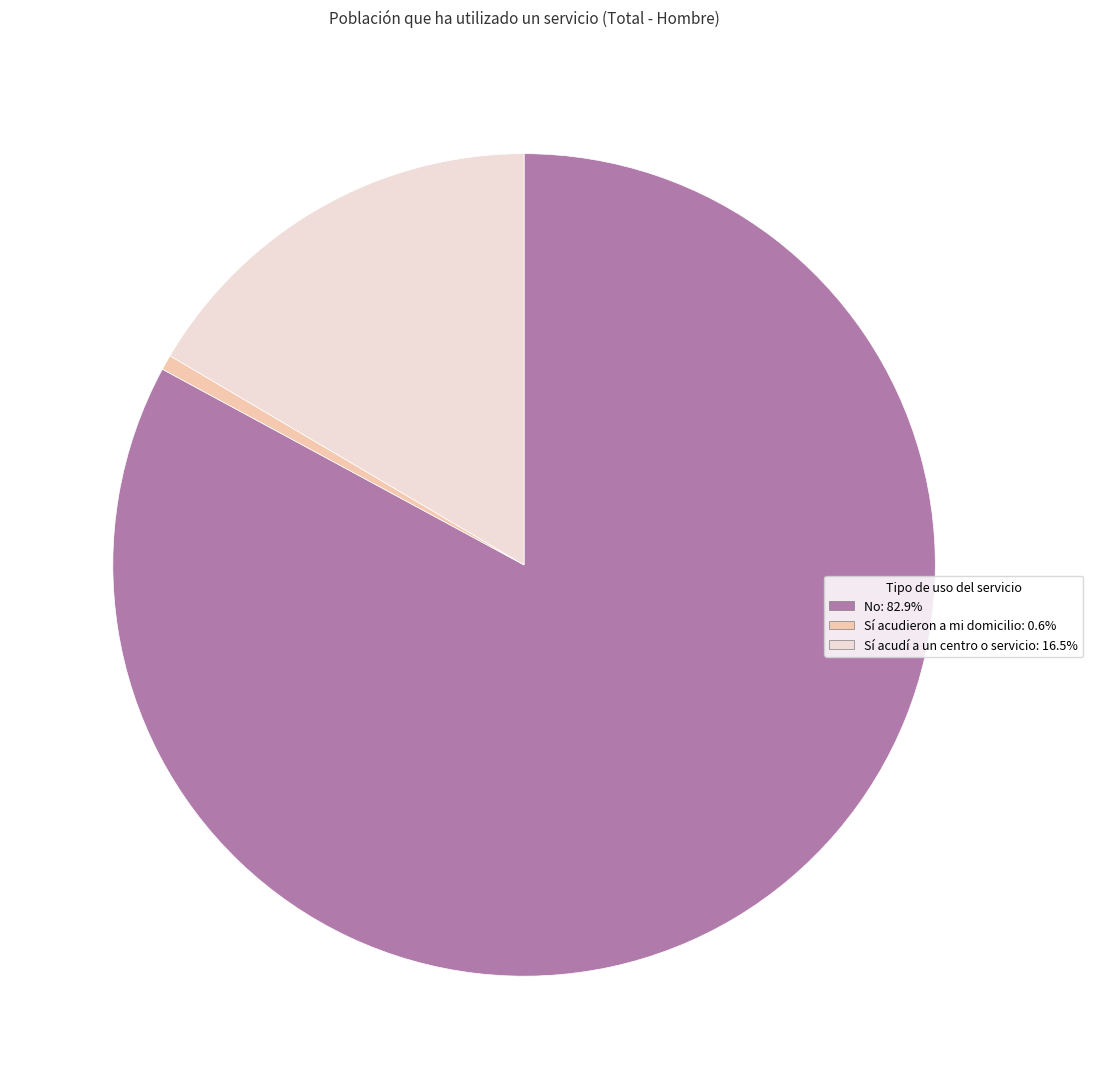

Is the sum of No: 82.9% and Sí acudieron a mi domicilio: 0.6% greater than half?

Yes